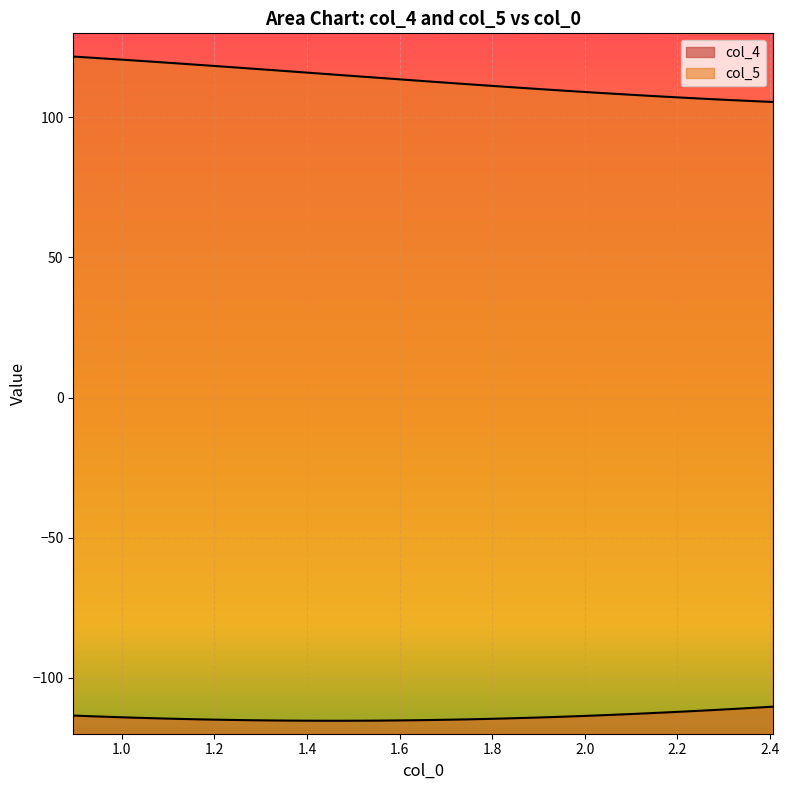

What is the difference between the maximum and minimum values in the col_5 series?

16.2